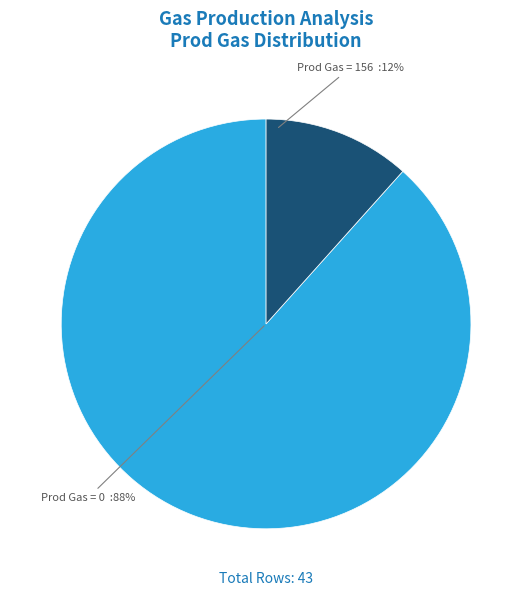

Which has a higher value, Prod Gas = 156 or Prod Gas = 0?

Prod Gas = 0